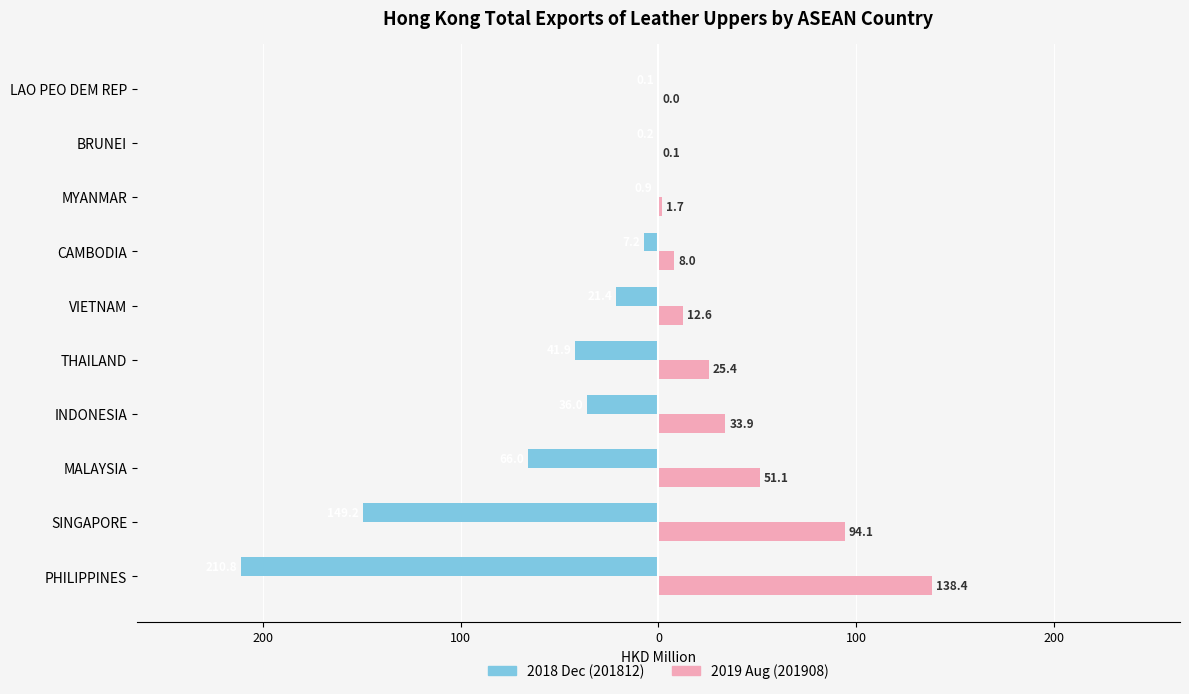

How many bars are there in total?

20